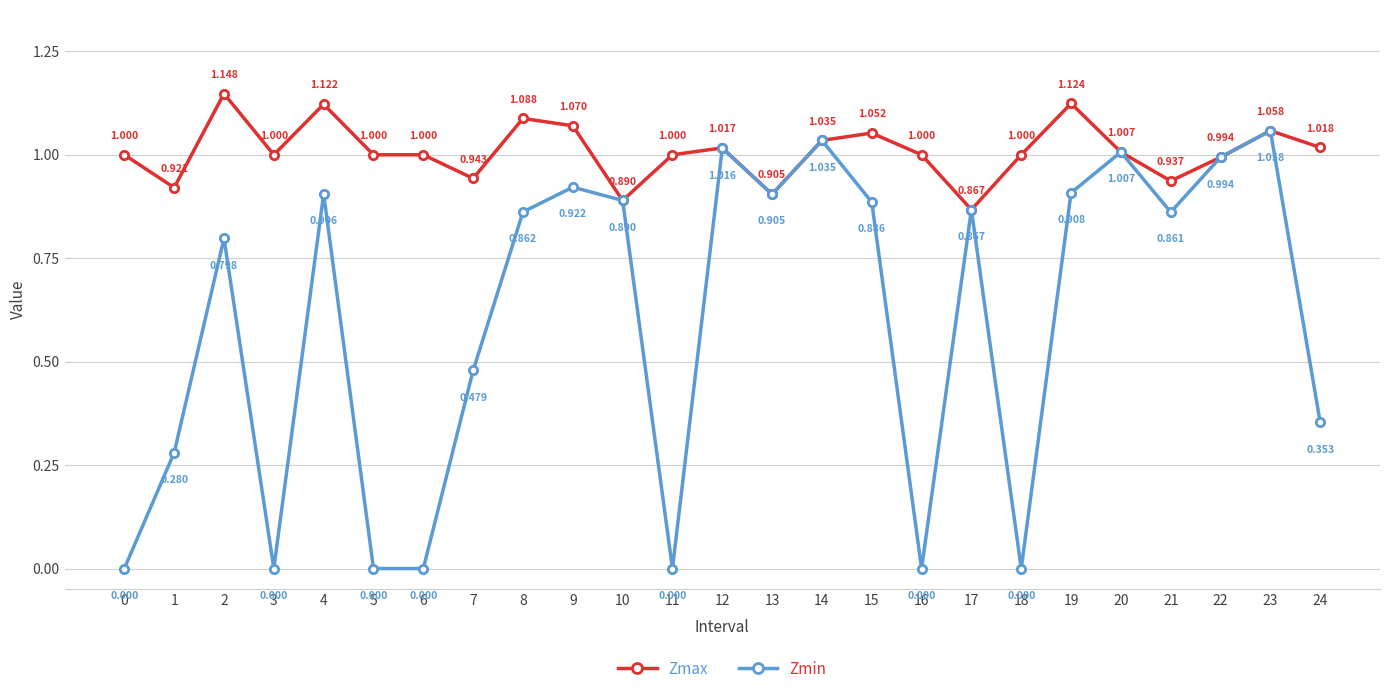

Rank the series by their maximum value, from lowest to highest.

Zmin, Zmax